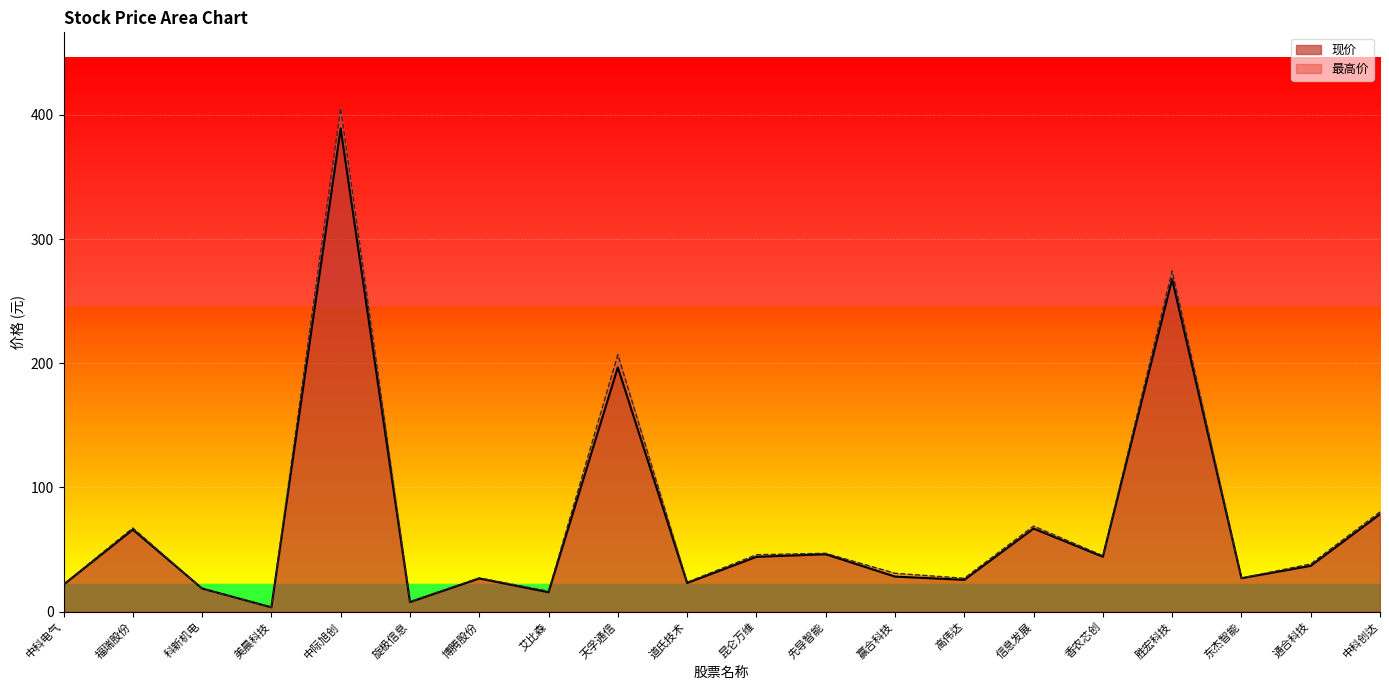

What is the label of the 10th point from the left?

道氏技术